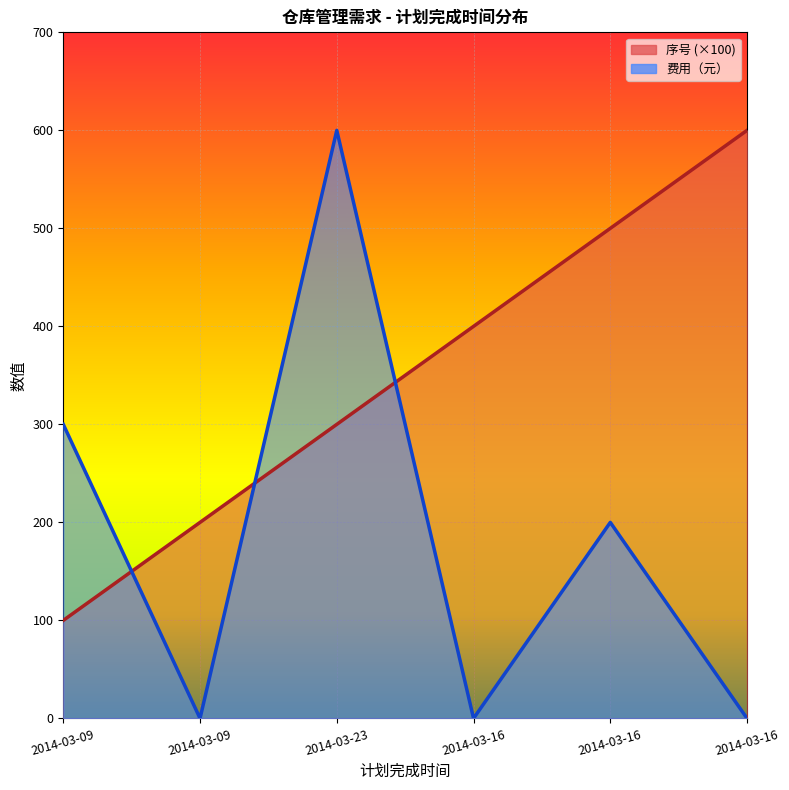

True or false: 序号 has a value of 201 at 2014-03-16.

False